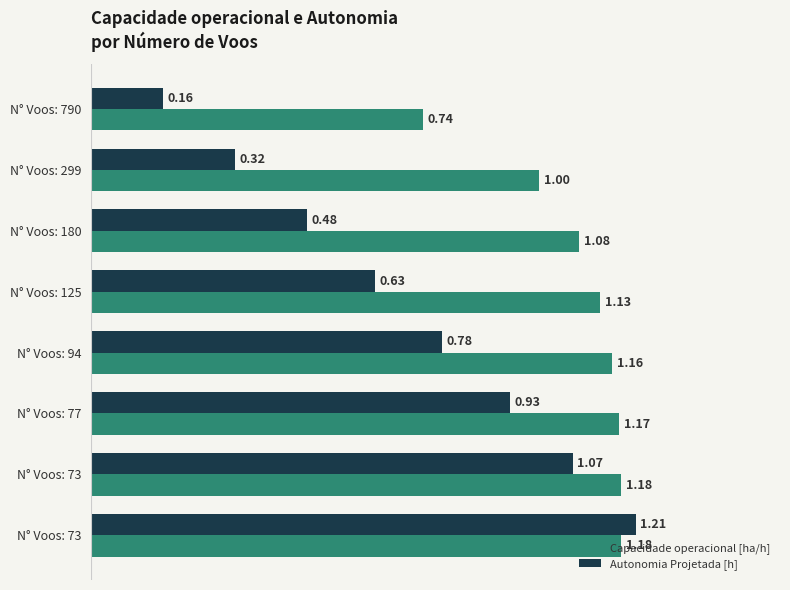

What are all the series names shown in the legend?

Capacidade operacional [ha/h], Autonomia Projetada [h]